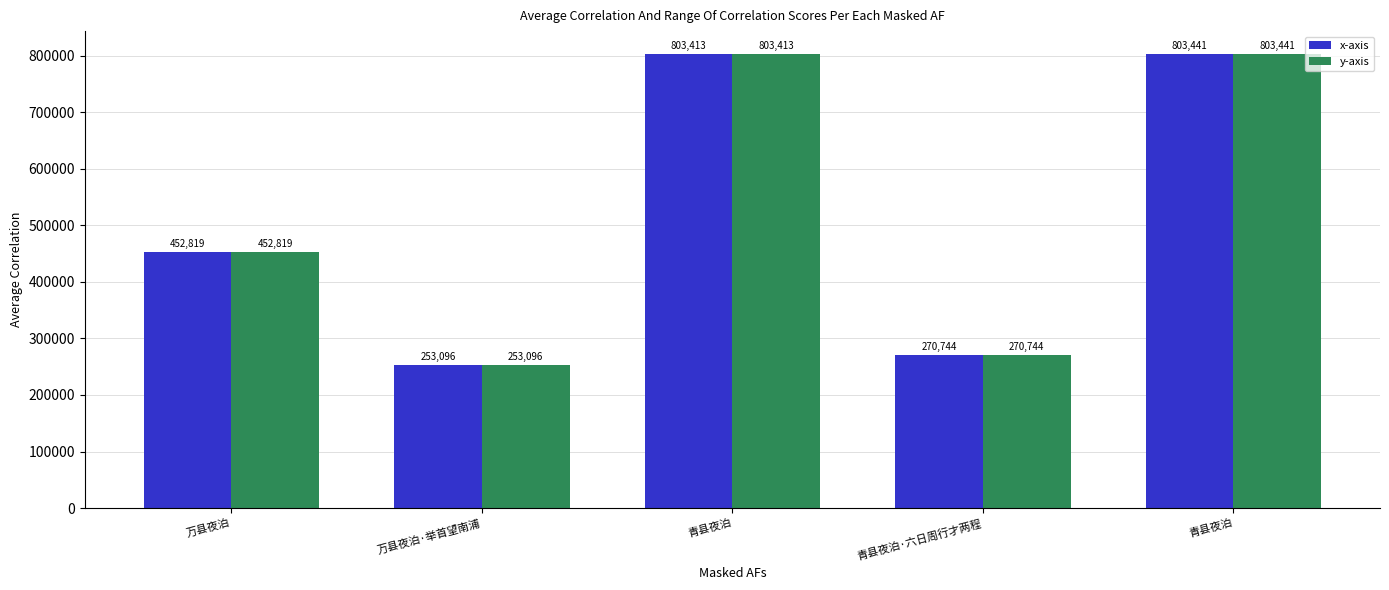

At which category is the sum across all series the highest?

青县夜泊